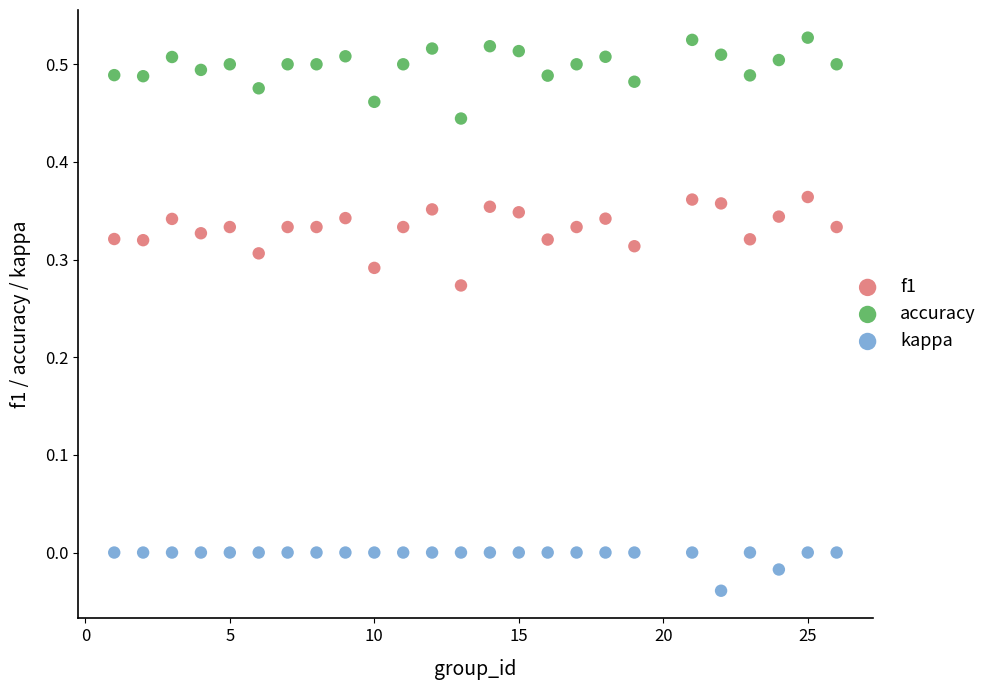

Which series contains the lowest Y value?

kappa